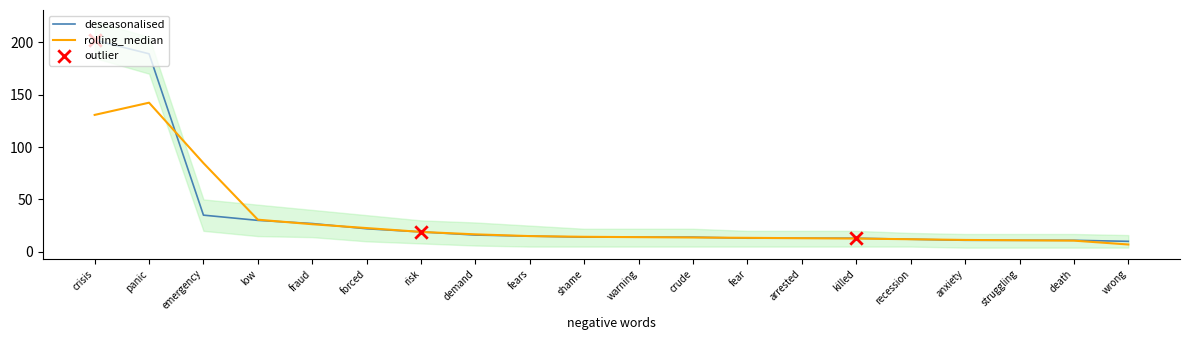

Is it true that rolling_median equals 30.7 at low?

True